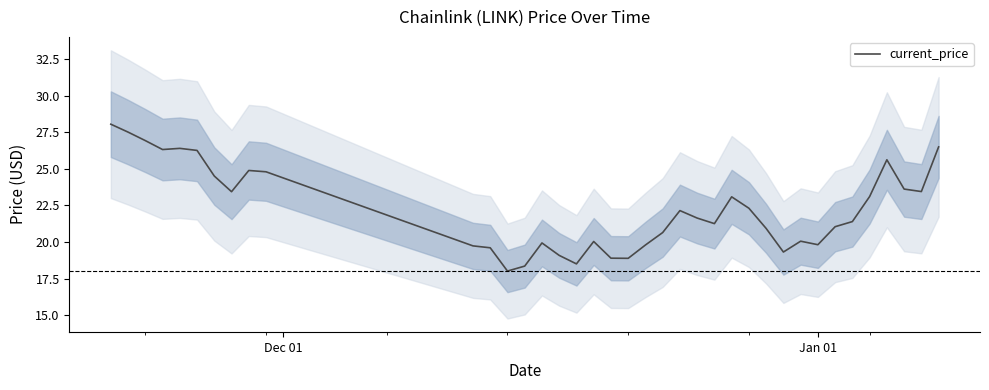

What is the maximum value for current_price?

28.0